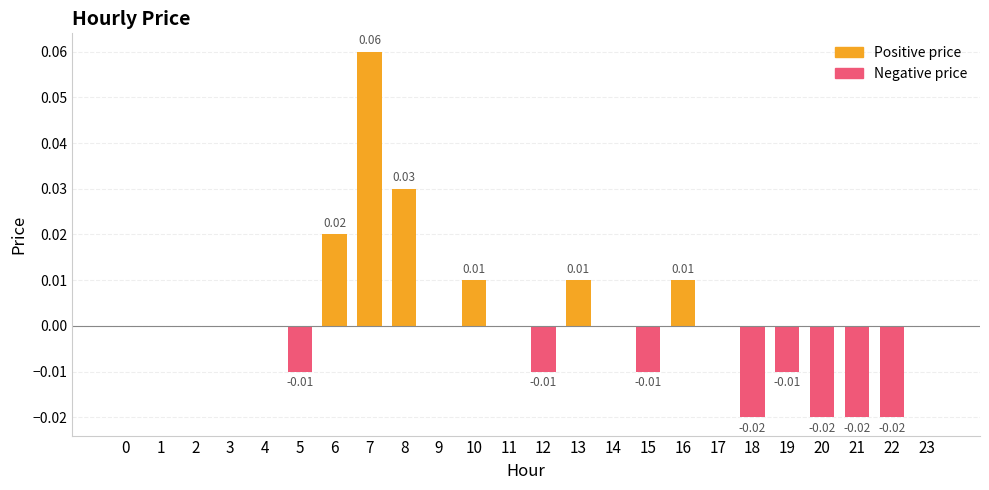

Which label corresponds to the largest value in the chart?

7